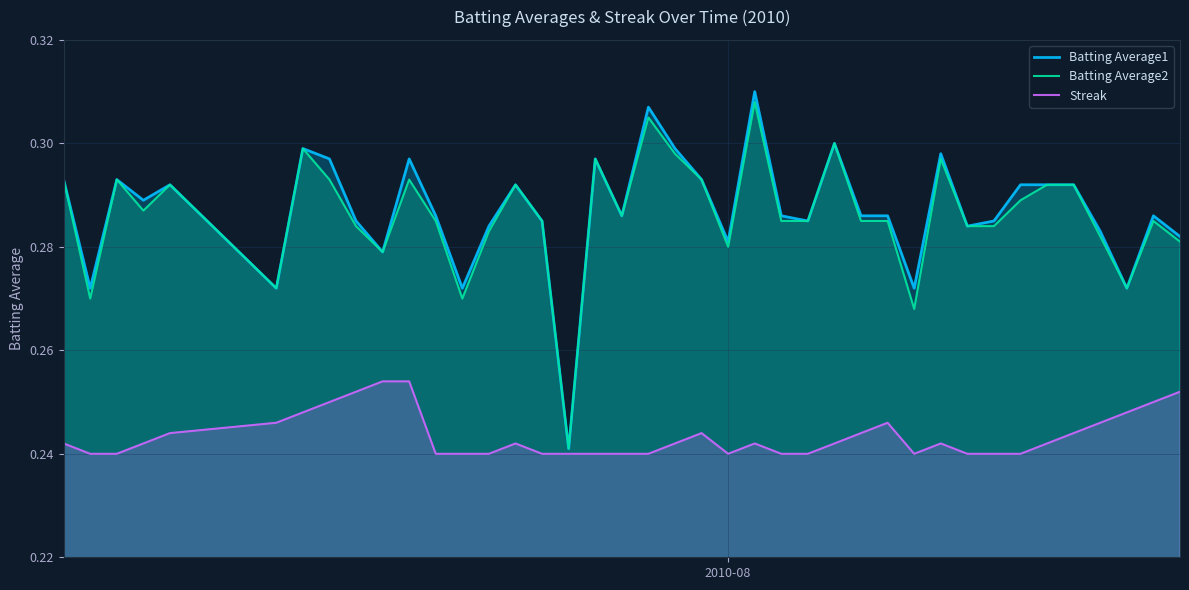

Does the chart display data point markers on the line(s)?

No